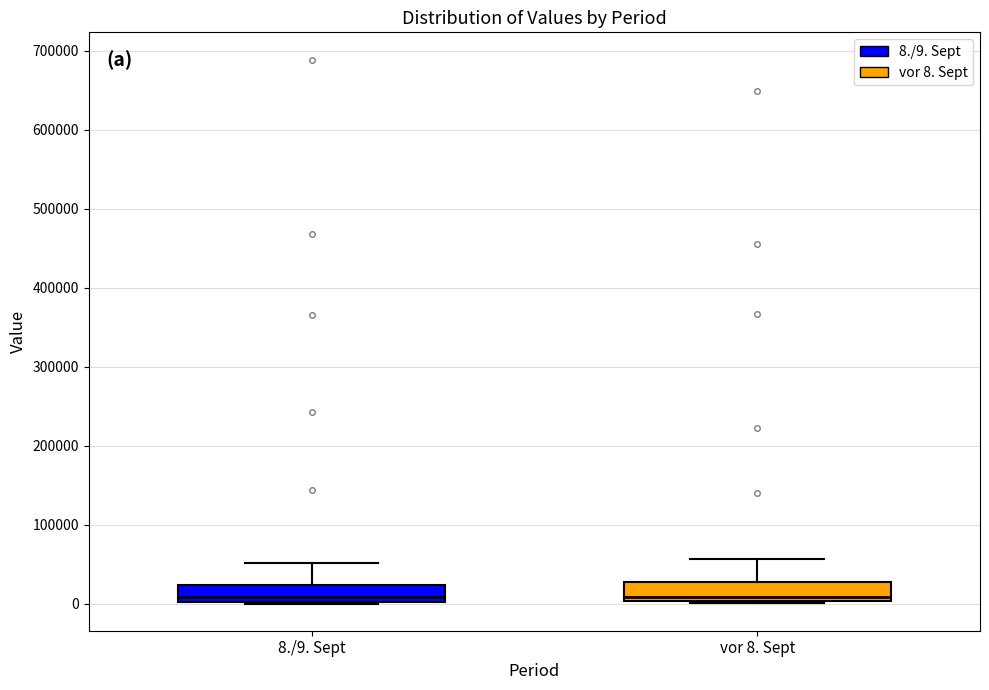

Where does the median line of the box for vor 8. Sept sit on the y-axis? The values are not printed on the chart, so give them approximately, as read against the axis.

10000